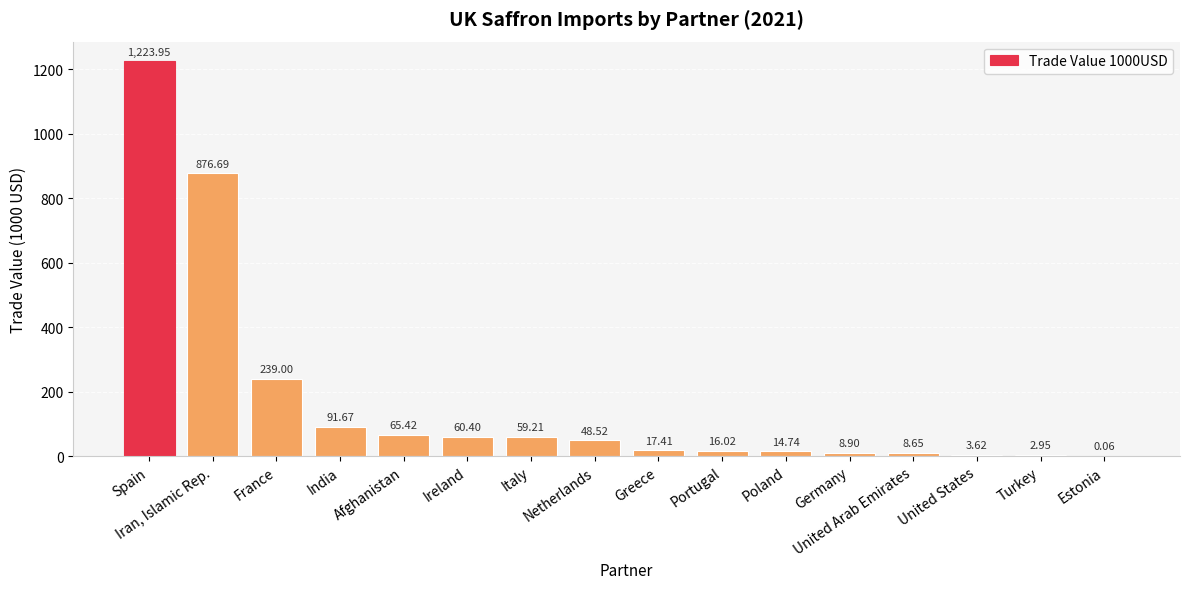

Between Iran, Islamic Rep. and Ireland, which is larger?

Iran, Islamic Rep.